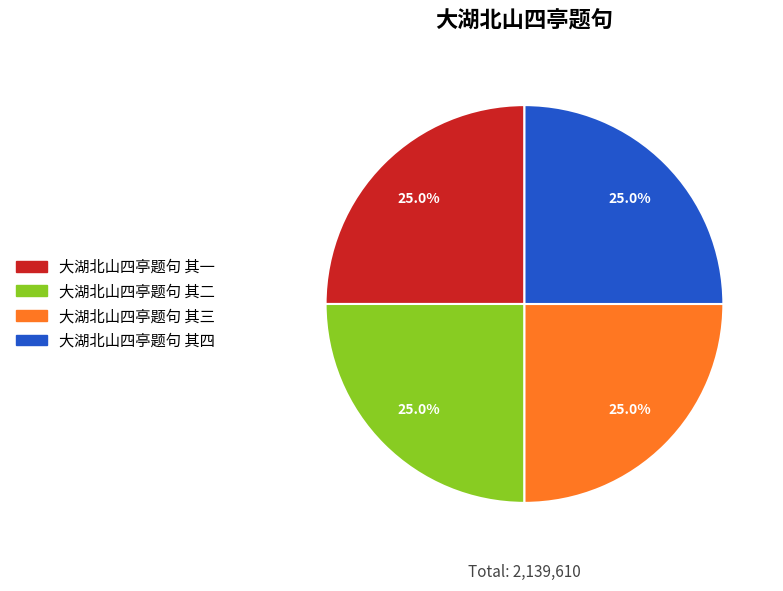

Is there any slice that represents more than half of the pie?

No